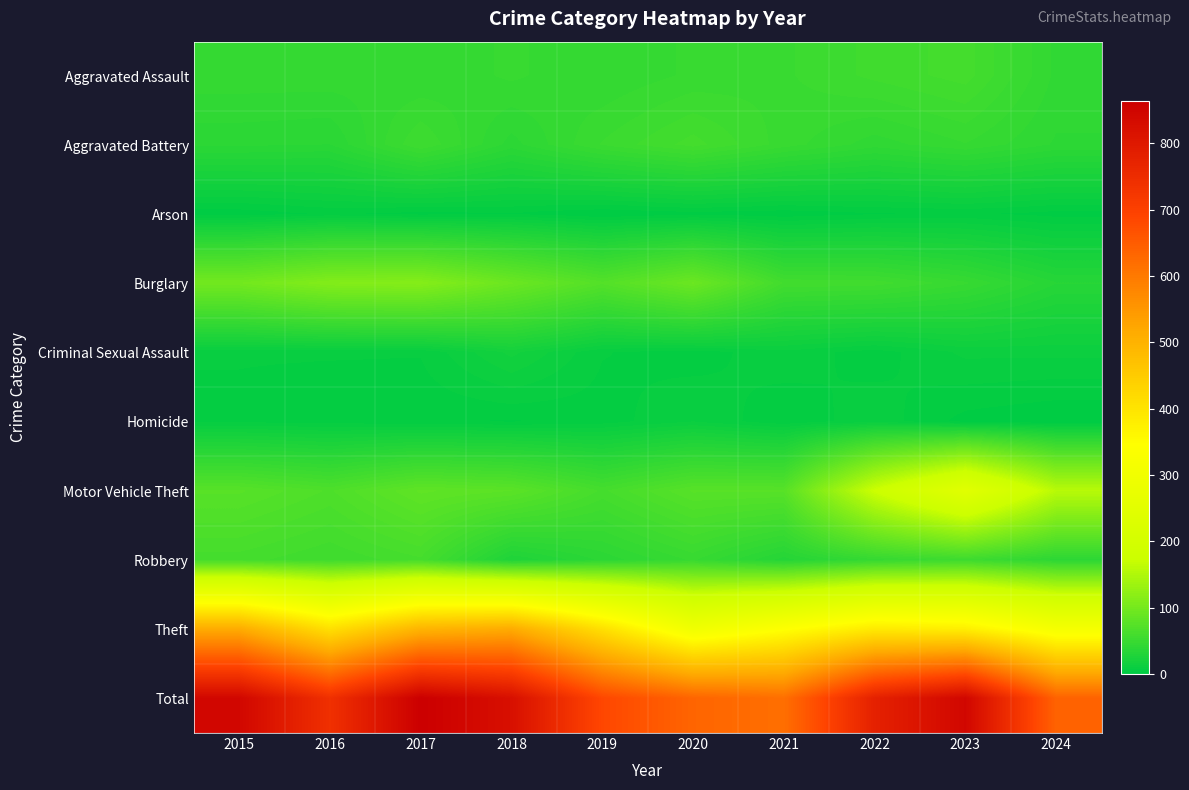

Reading left to right, what are all the values shown in this chart?

Aggravated Assault: 2015=46	2016=46	2017=44	2018=48	2019=44	2020=48	2021=50	2022=55	2023=59	2024=43
Aggravated Battery: 2015=38	2016=37	2017=54	2018=39	2019=51	2020=59	2021=49	2022=42	2023=47	2024=40
Arson: 2015=1	2016=4	2017=2	2018=3	2019=0	2020=2	2021=1	2022=3	2023=4	2024=2
Burglary: 2015=98	2016=112	2017=114	2018=92	2019=72	2020=92	2021=57	2022=56	2023=48	2024=34
Criminal Sexual Assault: 2015=7	2016=7	2017=7	2018=18	2019=7	2020=5	2021=9	2022=5	2023=11	2024=11
Homicide: 2015=6	2016=5	2017=4	2018=3	2019=5	2020=10	2021=4	2022=9	2023=2	2024=0
Motor Vehicle Theft: 2015=75	2016=67	2017=82	2018=78	2019=60	2020=75	2021=75	2022=175	2023=243	2024=157
Robbery: 2015=59	2016=54	2017=60	2018=27	2019=38	2020=48	2021=32	2022=46	2023=53	2024=39
Theft: 2015=515	2016=409	2017=497	2018=515	2019=409	2020=296	2021=341	2022=388	2023=378	2024=313
Total: 2015=845	2016=741	2017=864	2018=823	2019=686	2020=635	2021=618	2022=779	2023=845	2024=639